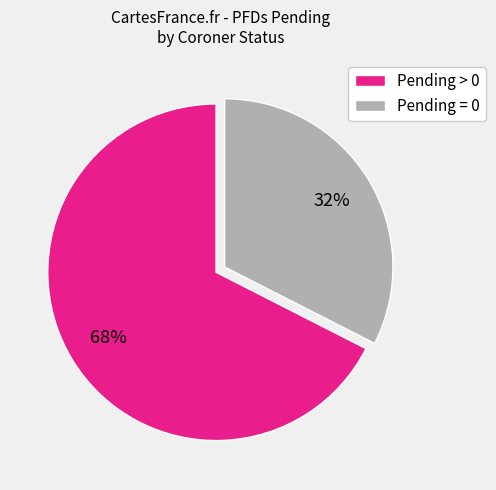

Count the number of slices in the pie.

2